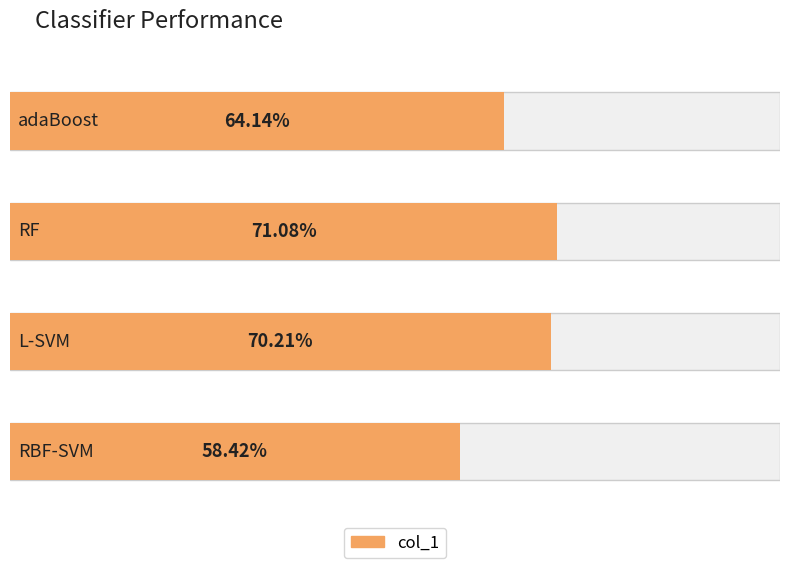

List the labels in order of value, largest first.

RF, L-SVM, adaBoost, RBF-SVM